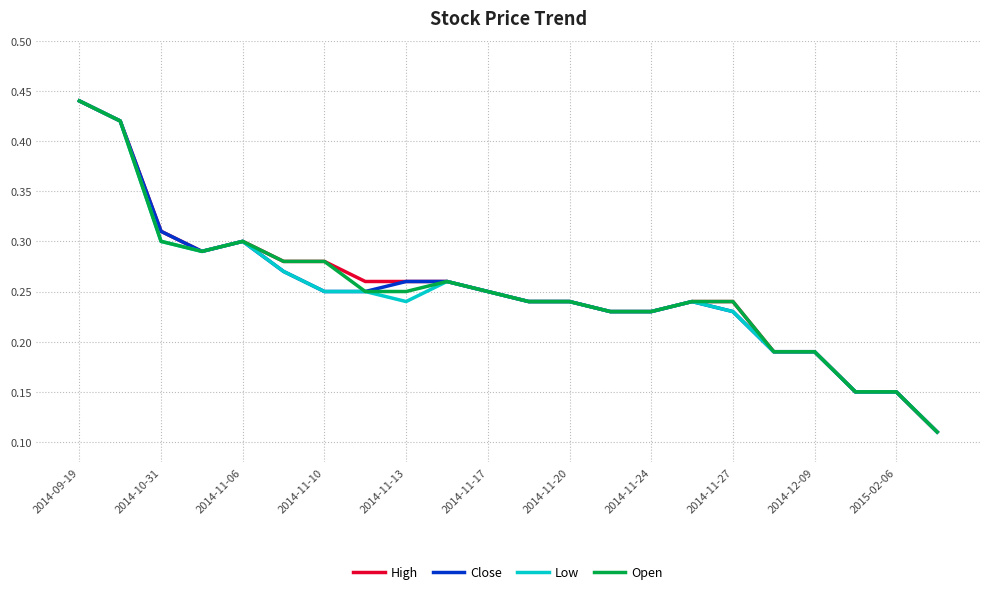

True or false: High and Low intersect in this chart.

False